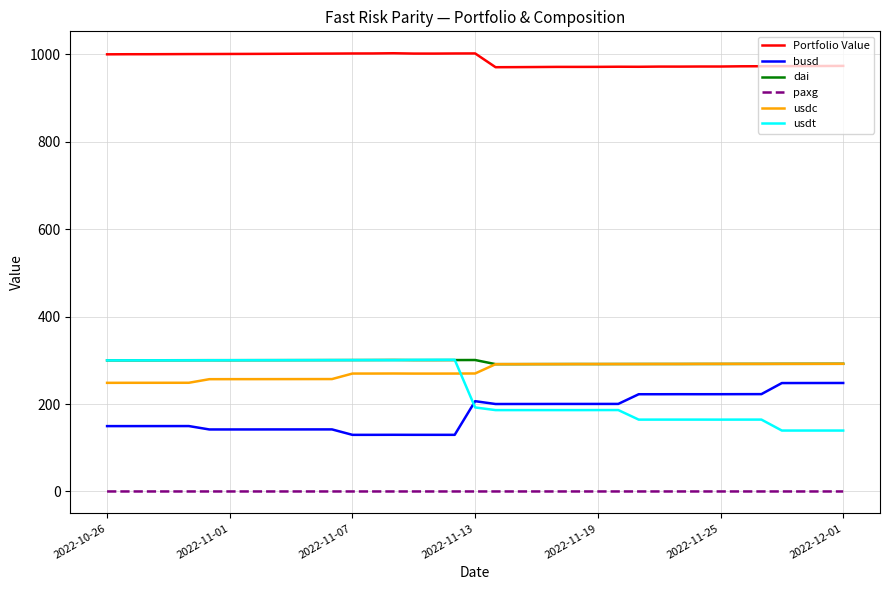

What is the greatest value displayed?

1002.6